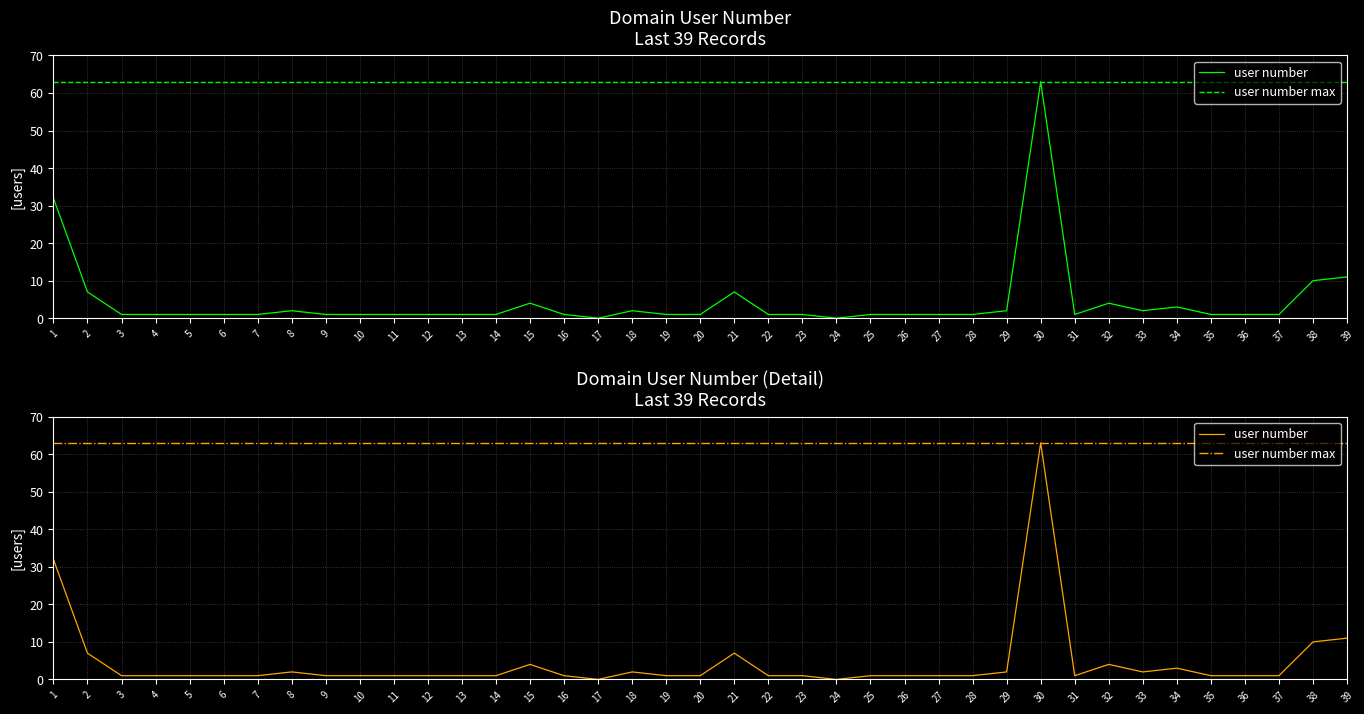

What is the difference between the highest and lowest values at 18?

61